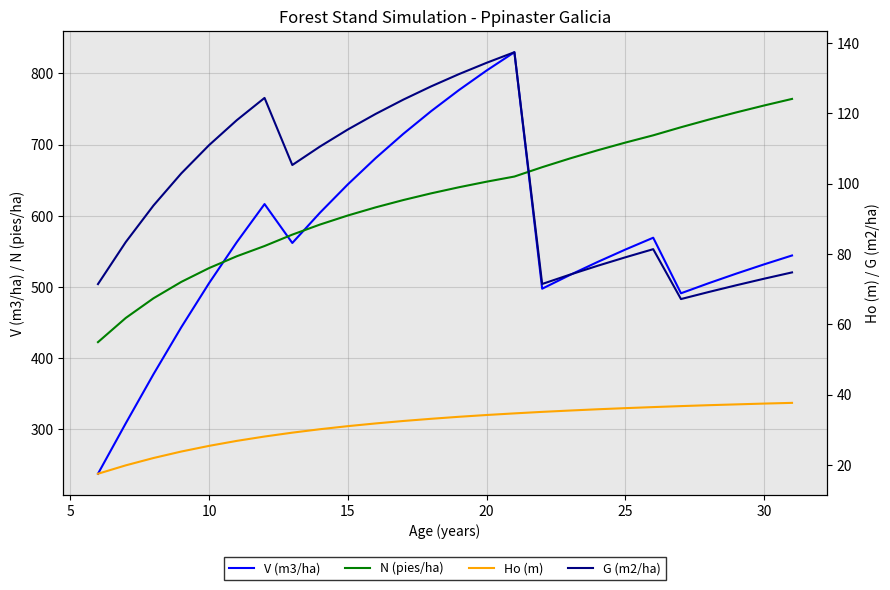

Rank the series by their maximum value, from lowest to highest.

Ho (m), G (m2/ha), N (pies/ha), V (m3/ha)